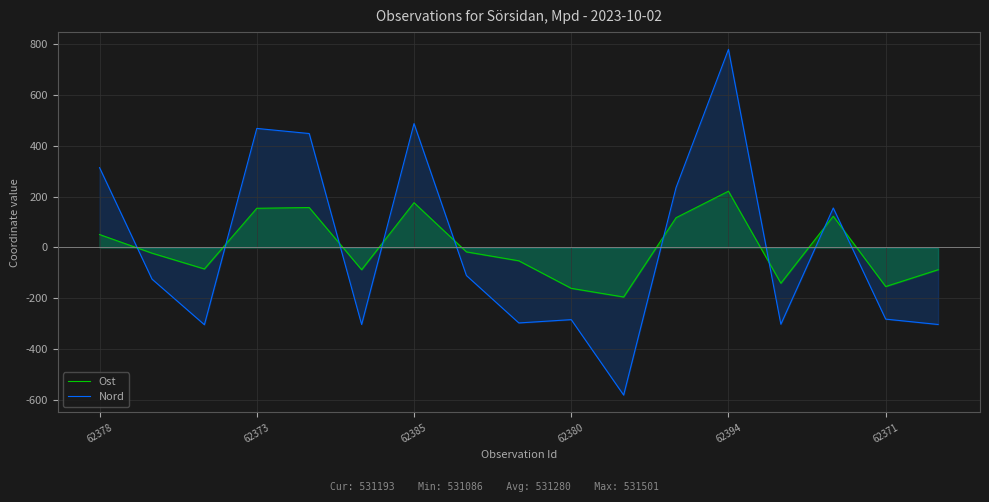

How many interior local peaks does the Ost series have?

4